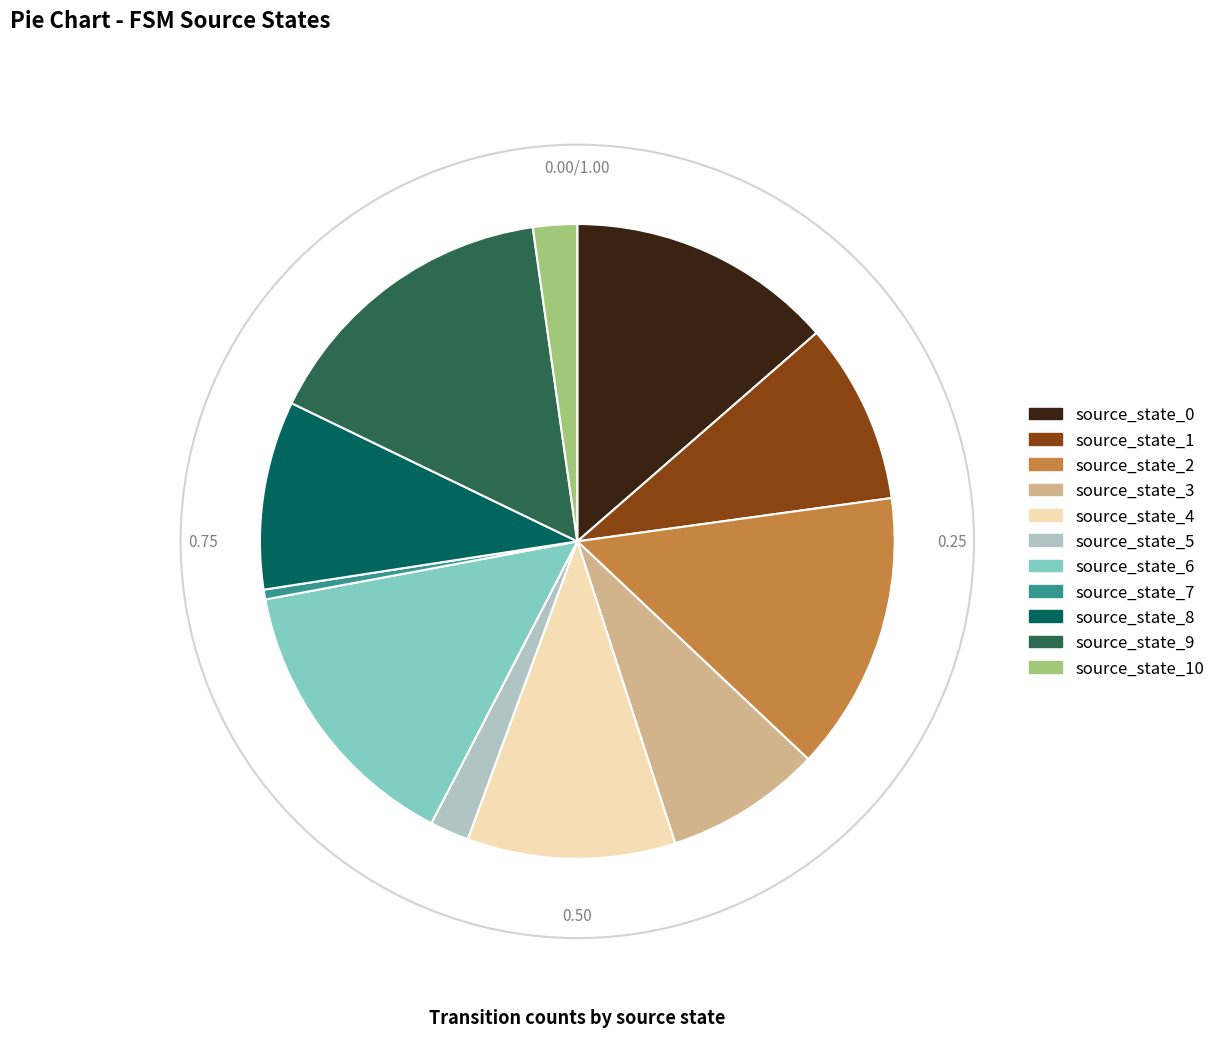

Combined, do source_state_8 and source_state_2 account for over 50%?

No